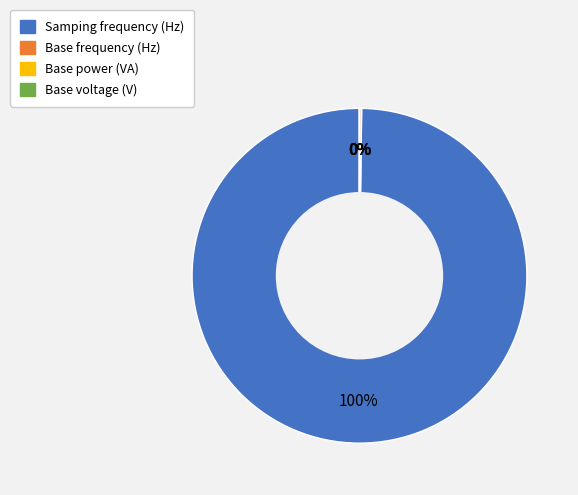

The Samping frequency (Hz) slice represents 100% of the pie. True or false?

True